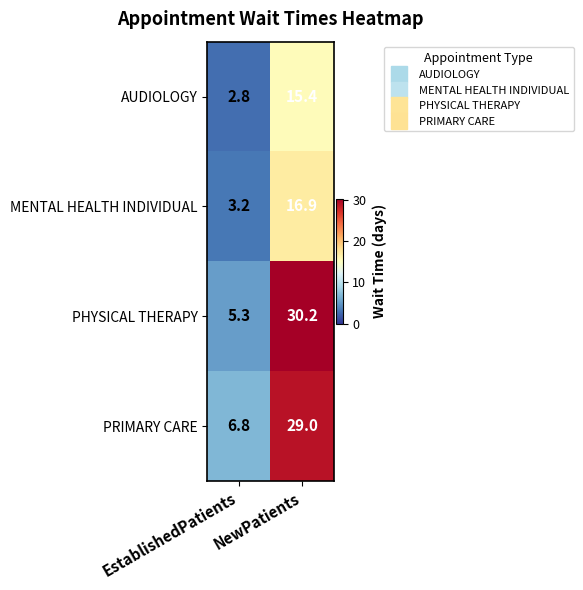

What is the difference between the maximum and minimum values in the AUDIOLOGY series?

12.6